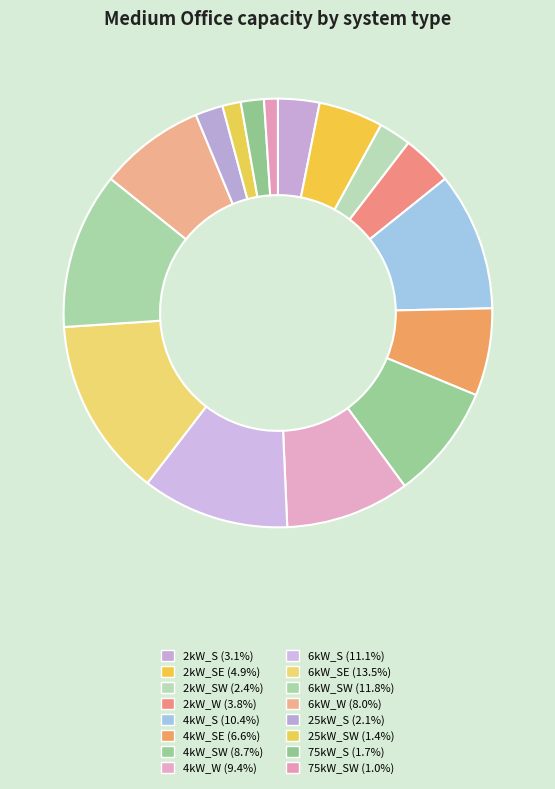

Count the number of slices in the pie.

16